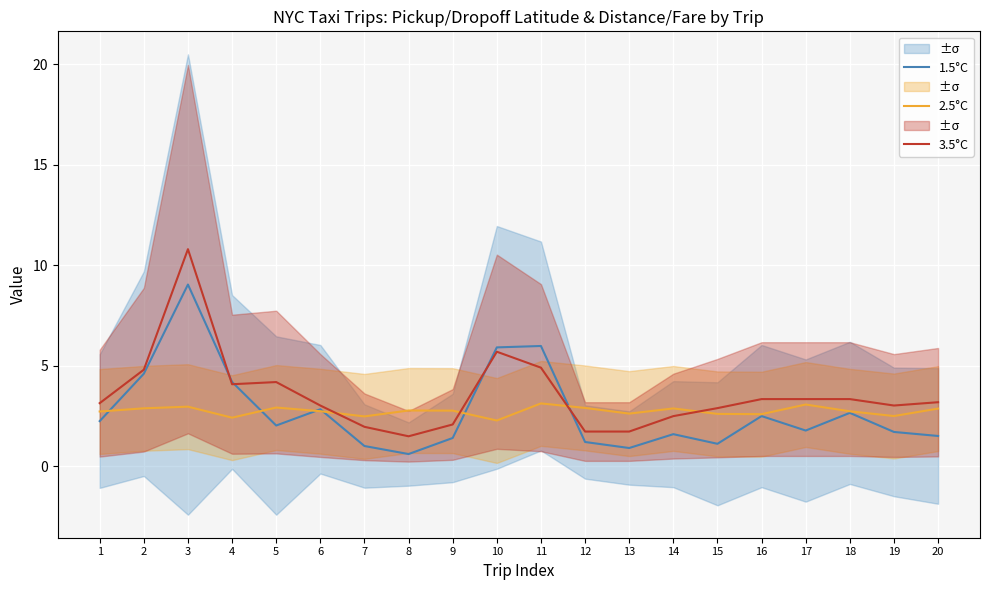

Is it true that 3.5°C equals 10.8 at 3?

True